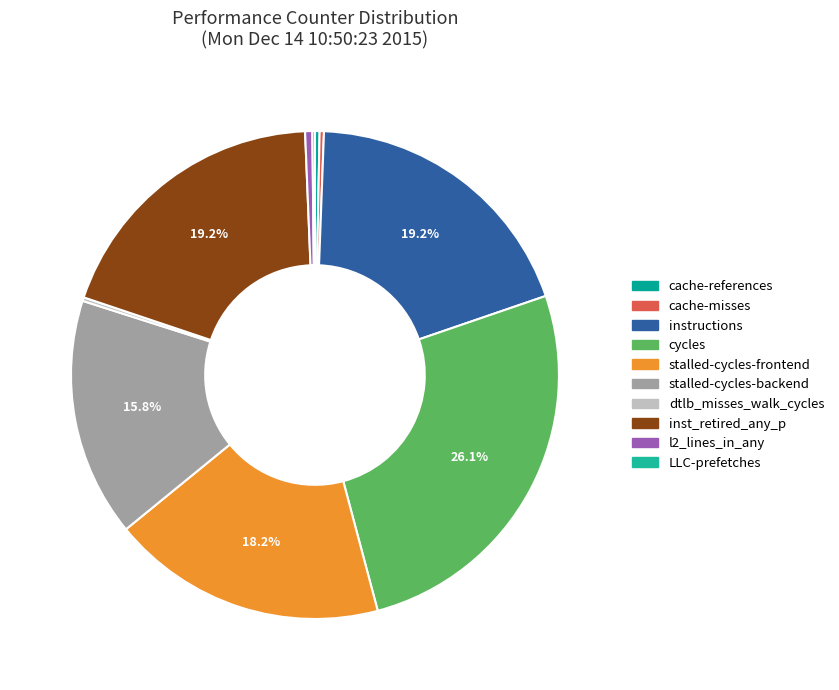

To the nearest percent, what is the combined percentage of stalled-cycles-backend and instructions?

35%